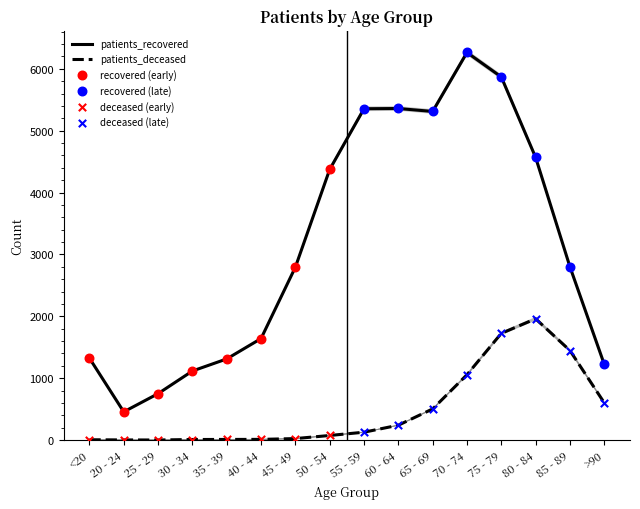

What is the total value across all series at 75 - 79?

7561.7